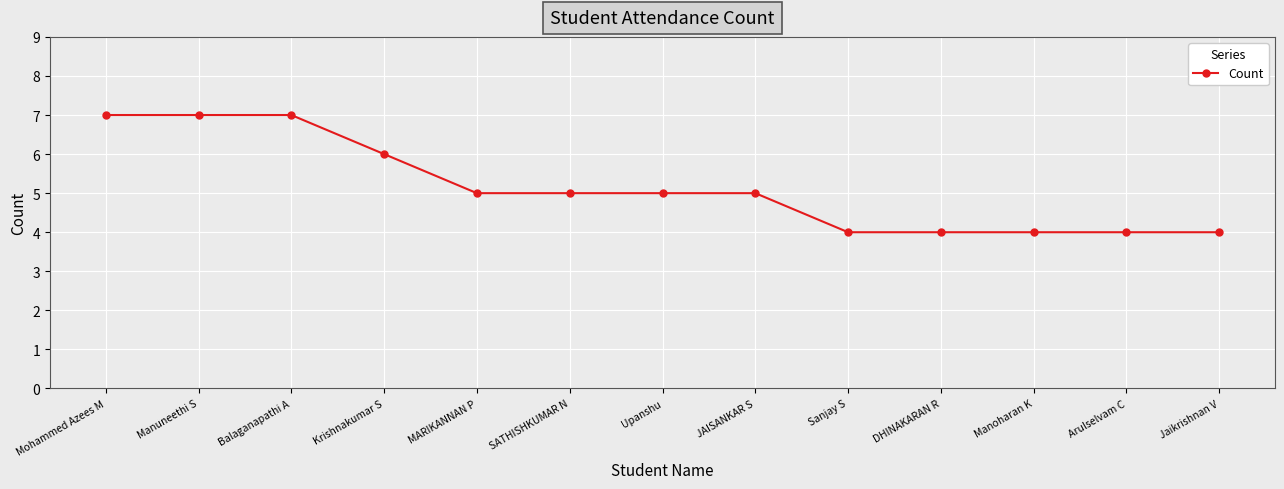

What is the average value?

5